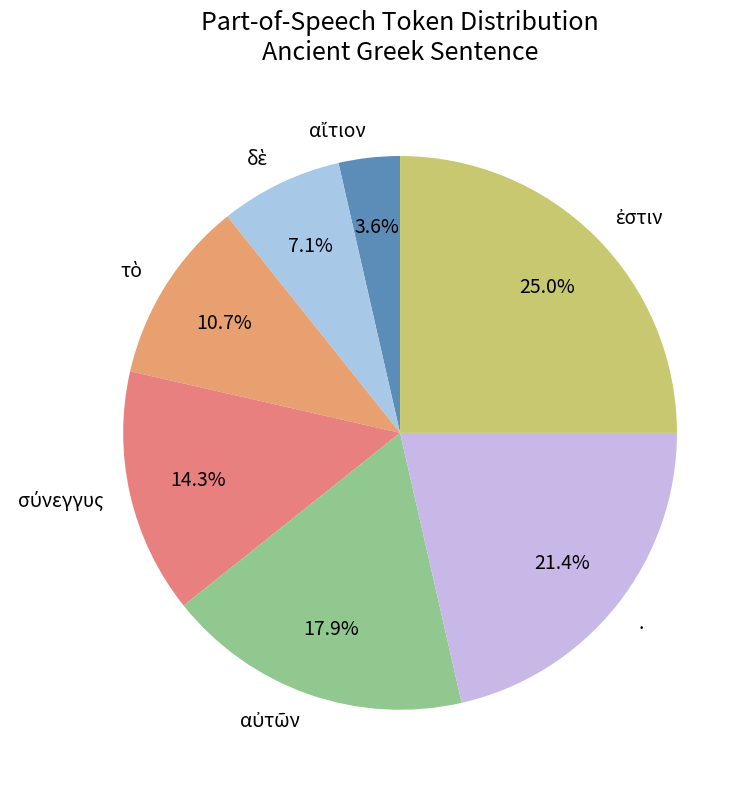

Is there a majority slice in this chart?

No